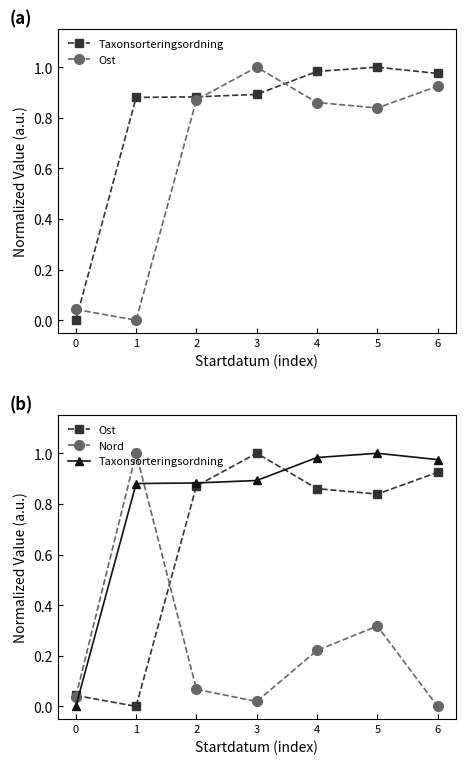

What is the sum of the Ost values at 5 and 0?

0.9